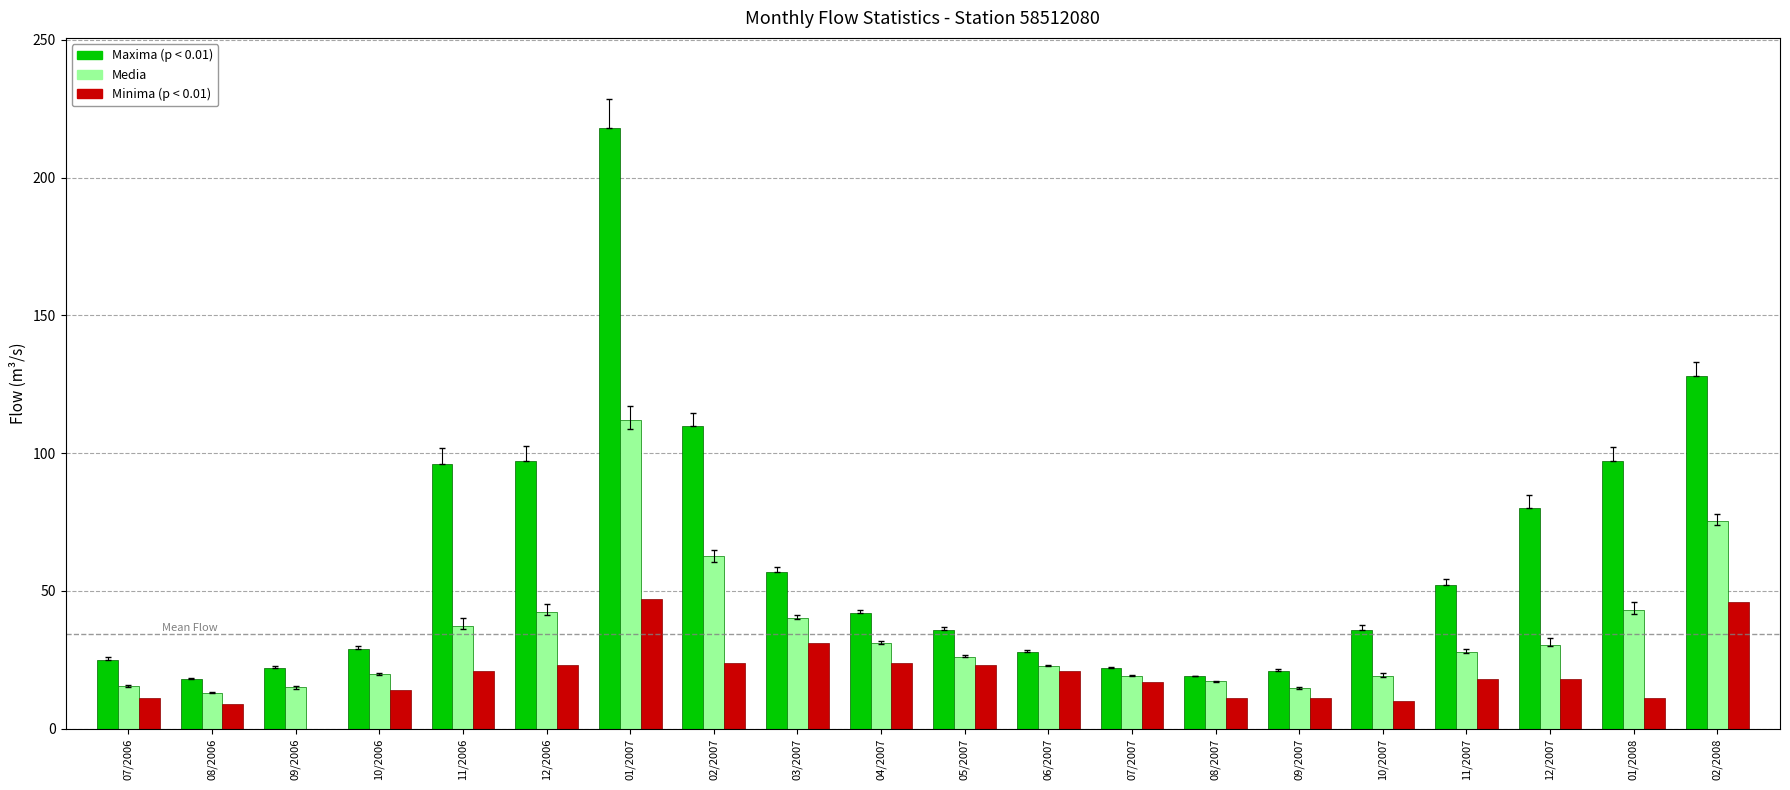

Which category has the highest value across all series?

01/2007